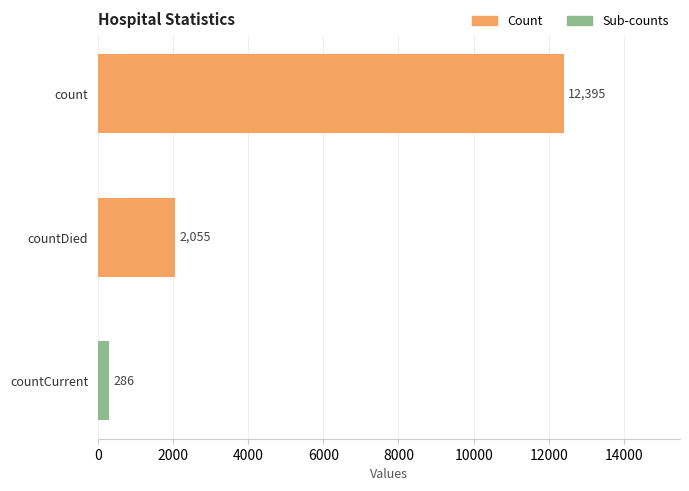

What is the smallest value displayed?

286